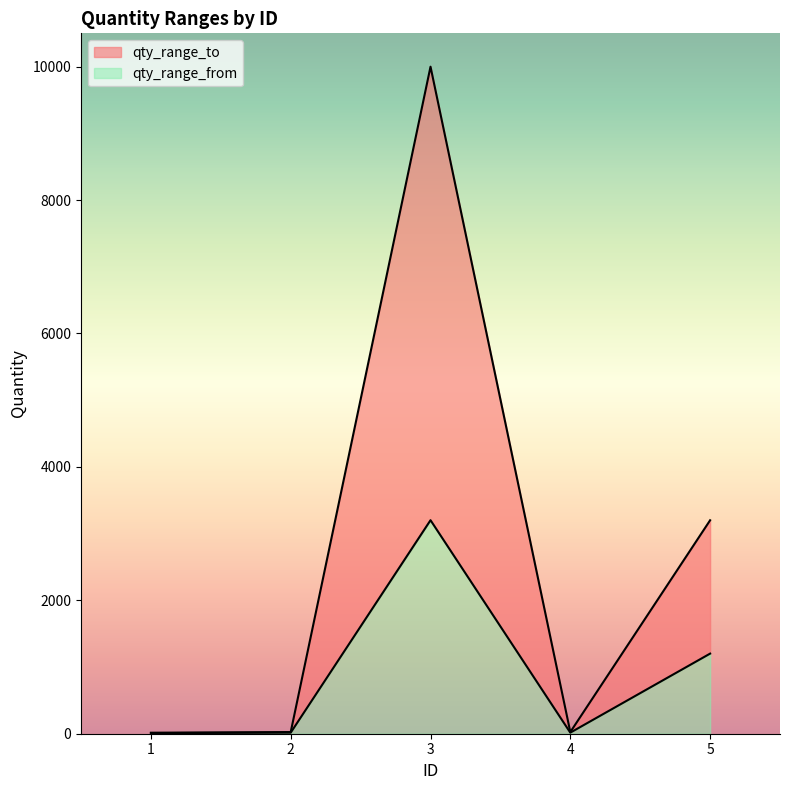

What is the greatest value displayed?

10000